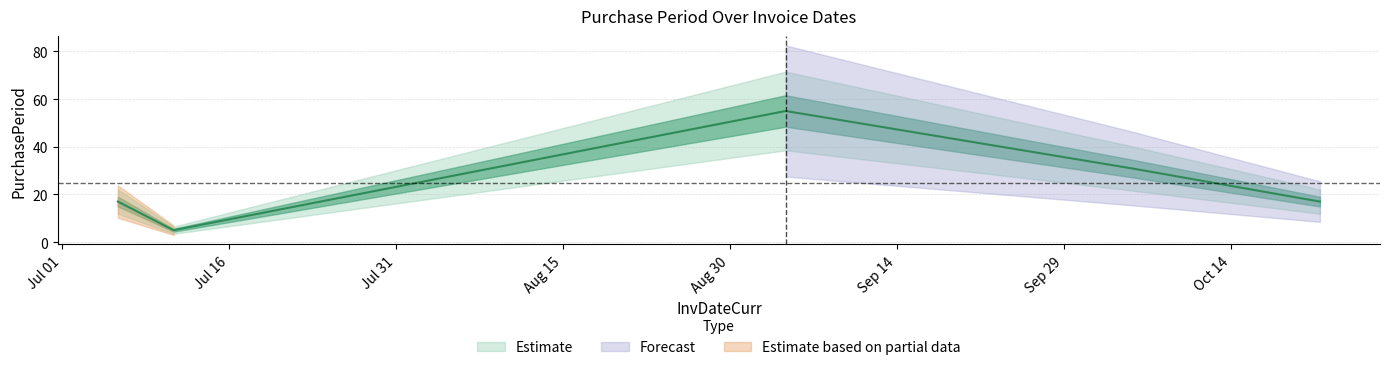

Reading left to right, list all the values displayed in this chart.

17	5	55	31	17